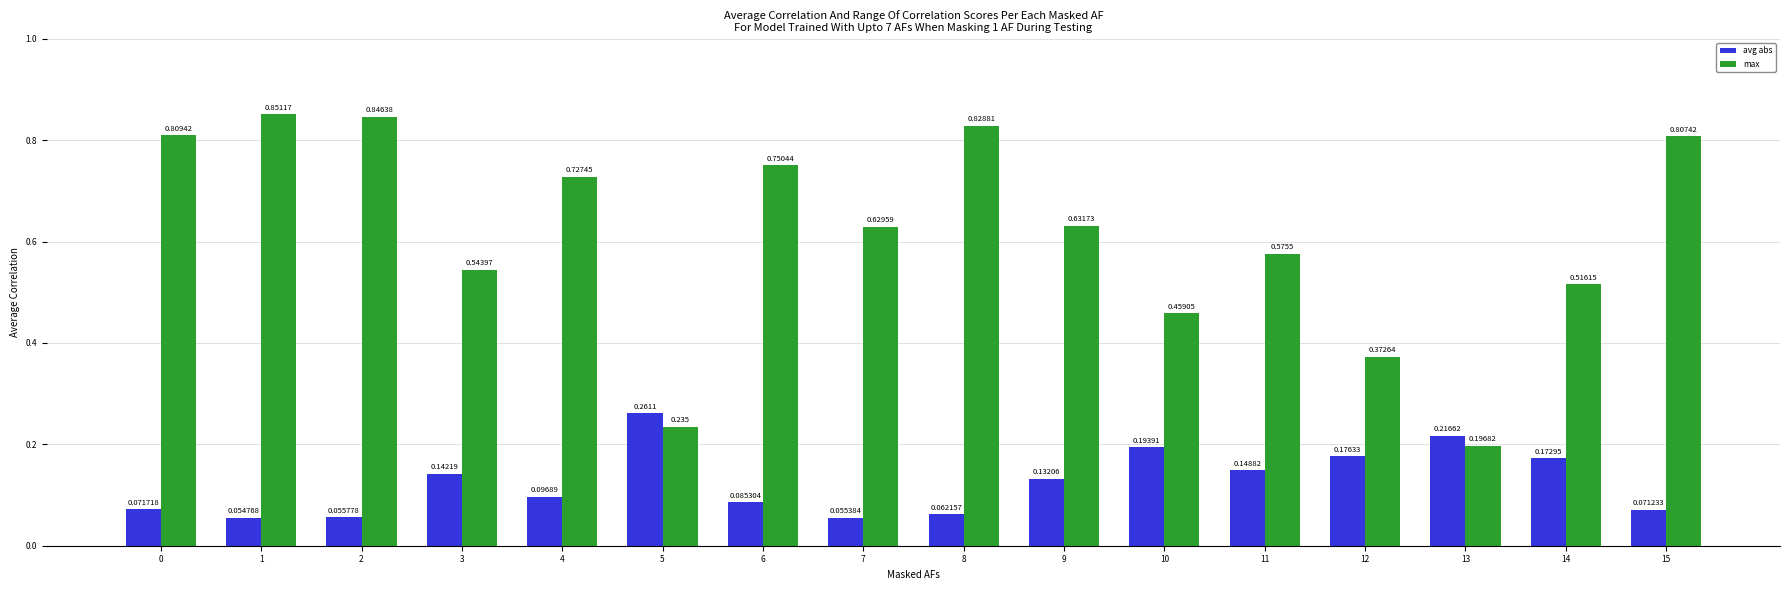

Which series has the largest range (max minus min)?

max